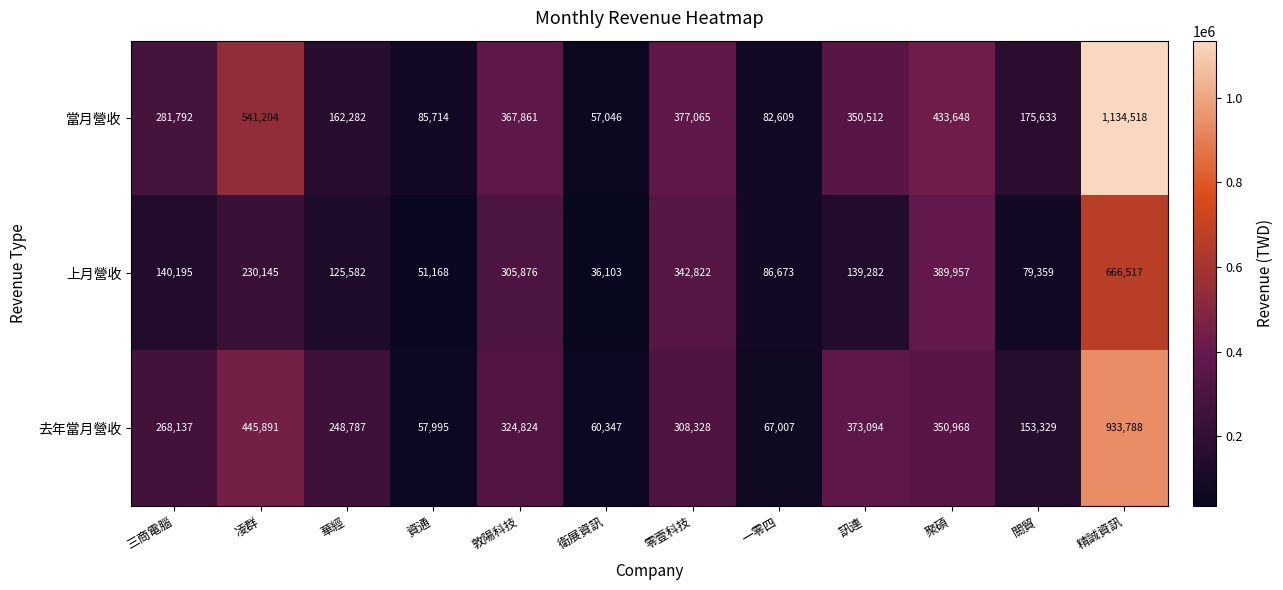

Rank the series by their maximum value, from highest to lowest.

當月營收, 去年當月營收, 上月營收